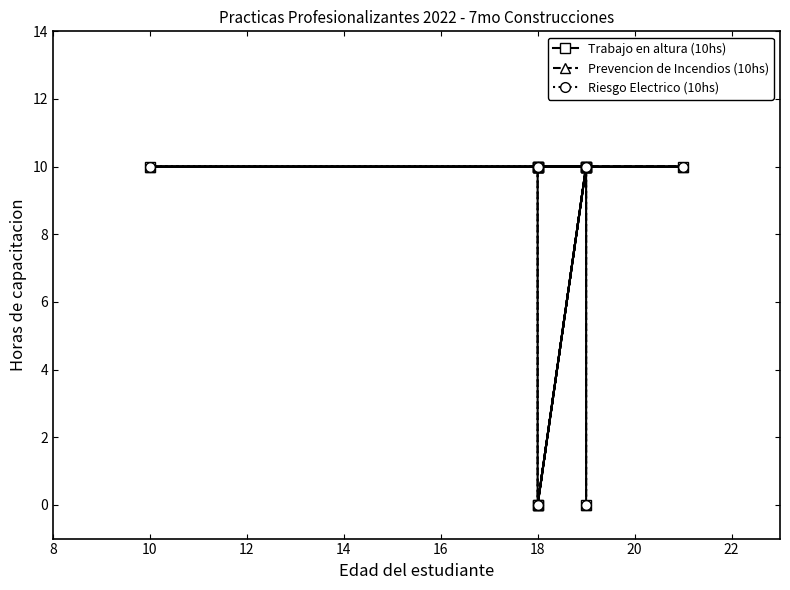

The Prevencion de Incendios (10hs) series shows 5 at 18. True or false?

False